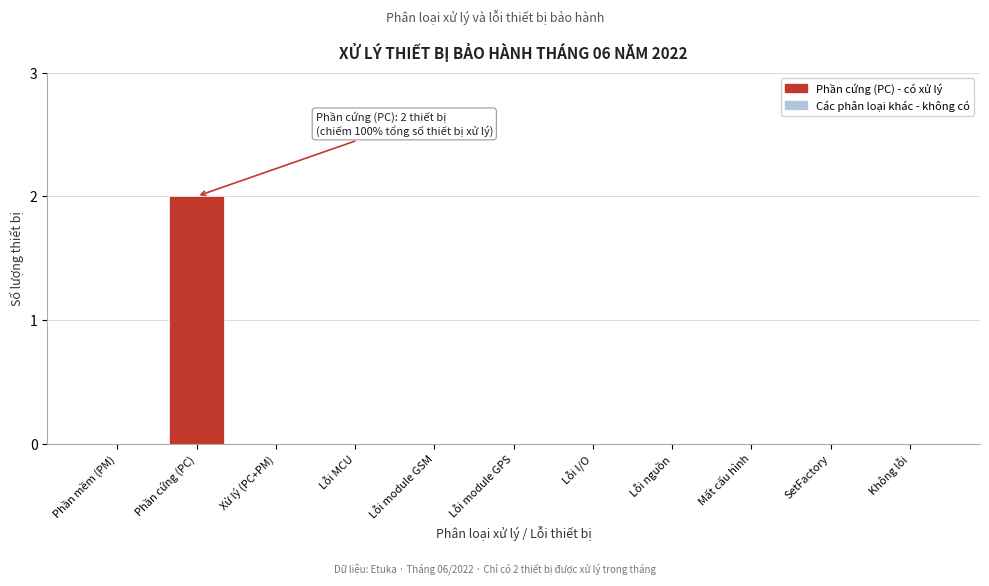

Reading left to right, extract all data points from this chart.

Phần mềm (PM)=0	Phần cứng (PC)=2	Xử lý (PC+PM)=0	Lỗi MCU=0	Lỗi module GSM=0	Lỗi module GPS=0	Lỗi I/O=0	Lỗi nguồn=0	Mất cấu hình=0	SetFactory=0	Không lỗi=0